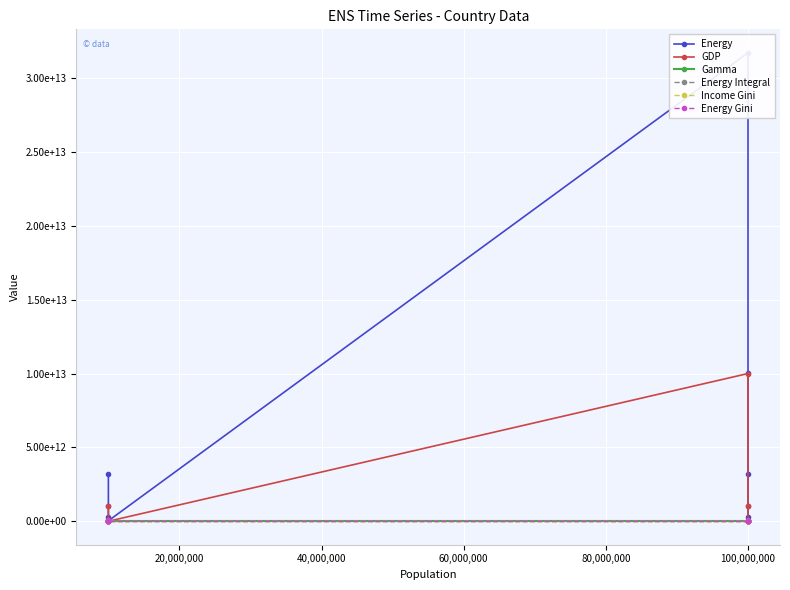

Count the number of data series in this chart.

6